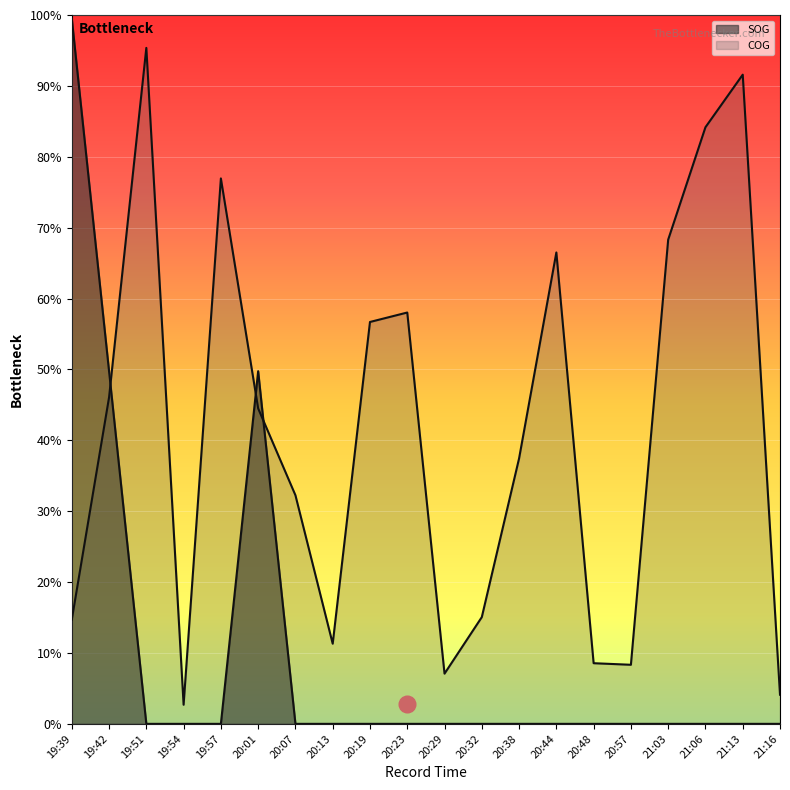

Which series has the largest range (max minus min)?

SOG